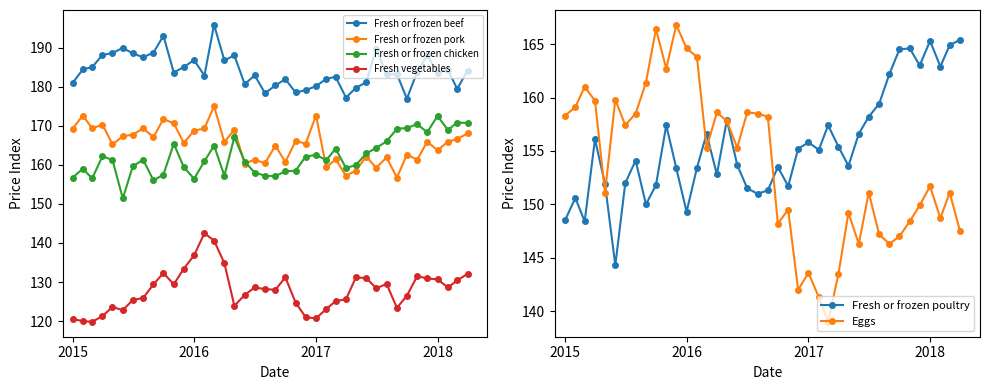

True or false: Fresh vegetables and Fresh or frozen chicken intersect in this chart.

False